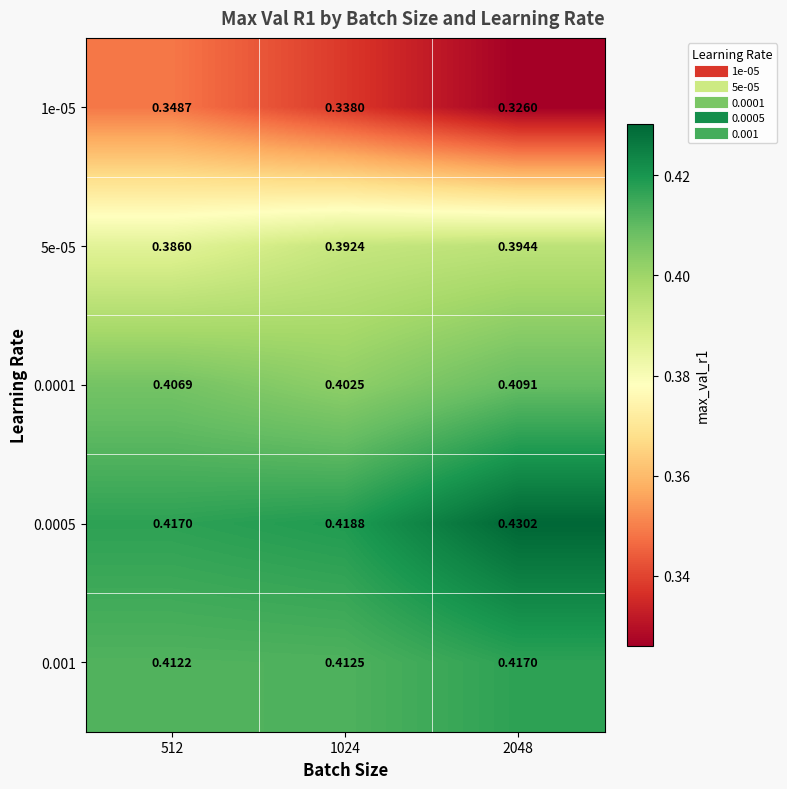

At which category is the sum across all series the highest?

2048